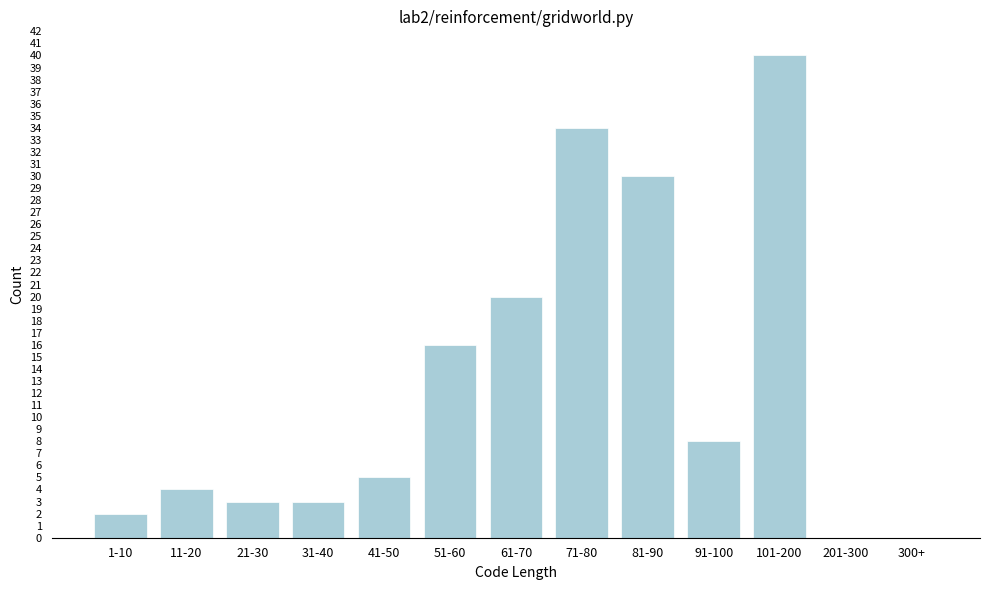

Reading left to right, transcribe all the data shown in this chart.

1-10=2	11-20=4	21-30=3	31-40=3	41-50=5	51-60=16	61-70=20	71-80=34	81-90=30	91-100=8	101-200=40	201-300=0	300+=0